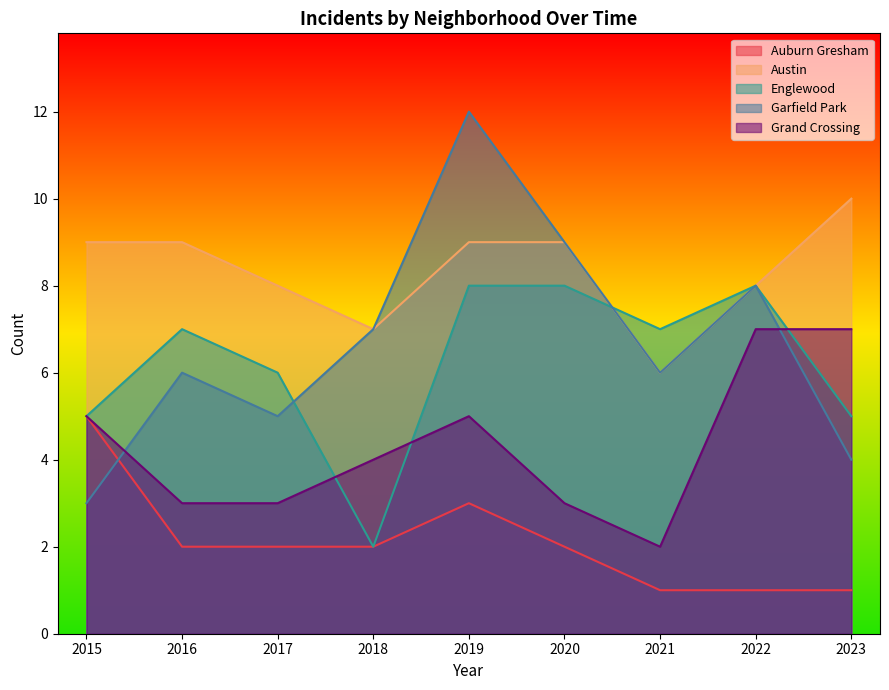

True or false: Garfield Park has a value of 7 at 2019.

False